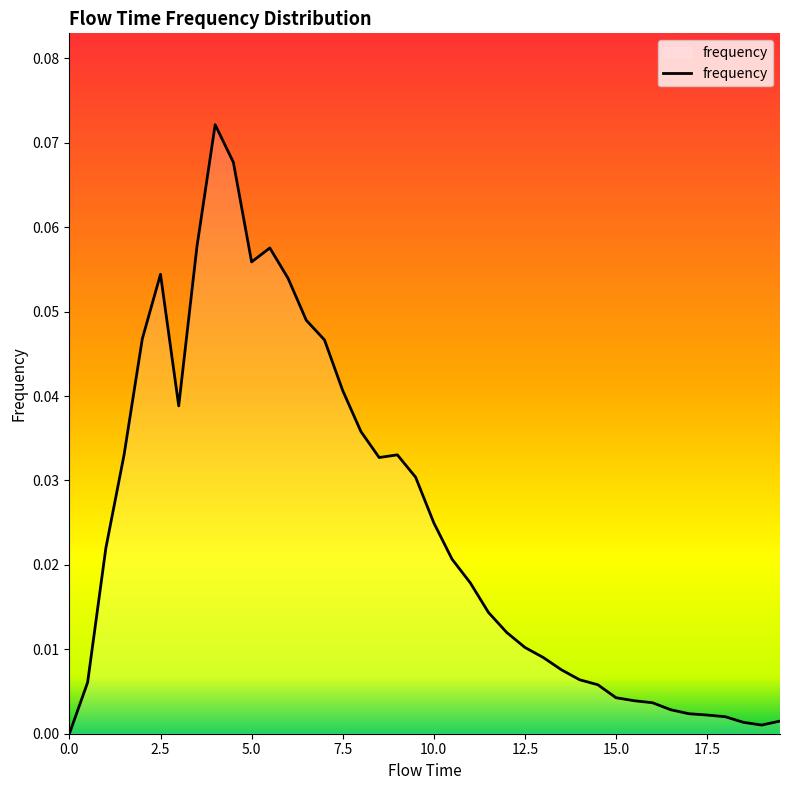

What is the label of the 19th point from the right?

10.5